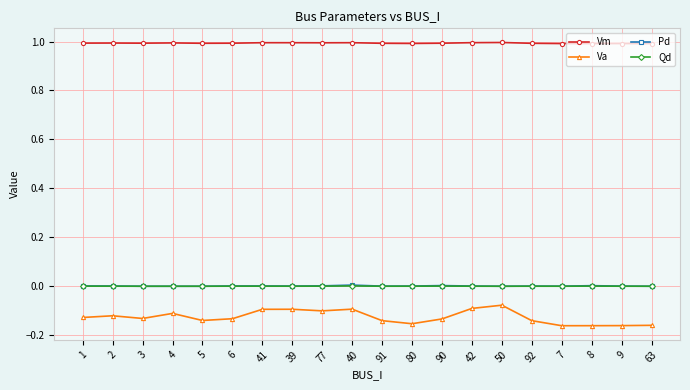

True or false: Qd has more than 0 points higher than both neighbors.

True